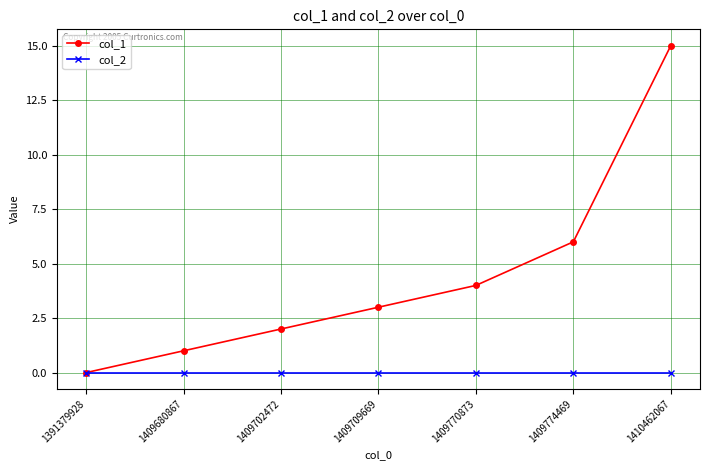

The value of col_1 at 1409770873 is 4. True or false?

True